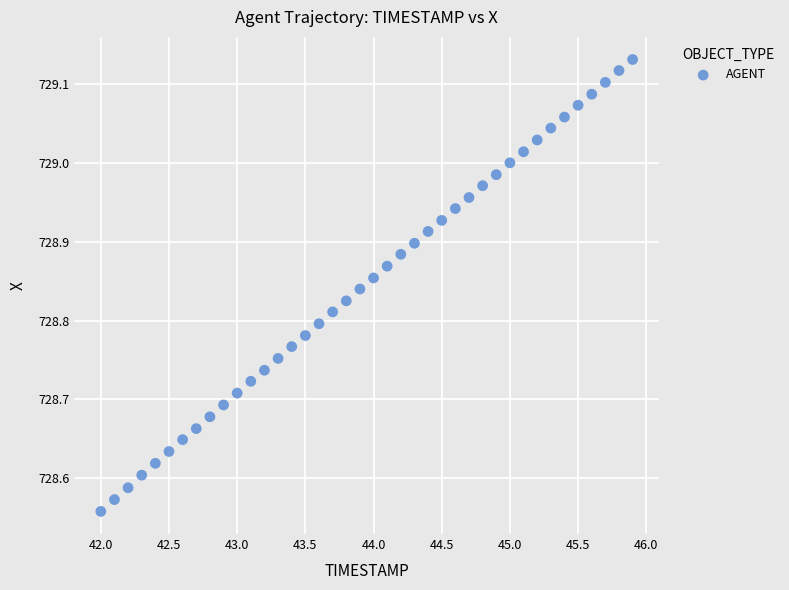

What is the range of X values (max minus min)?

3.9